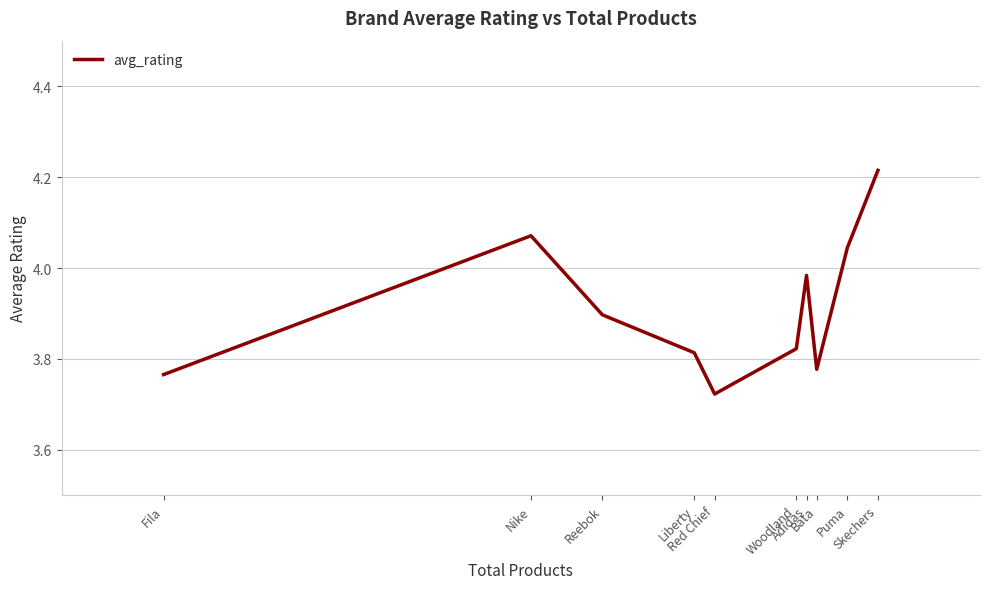

What is the difference between the maximum and minimum values?

0.5